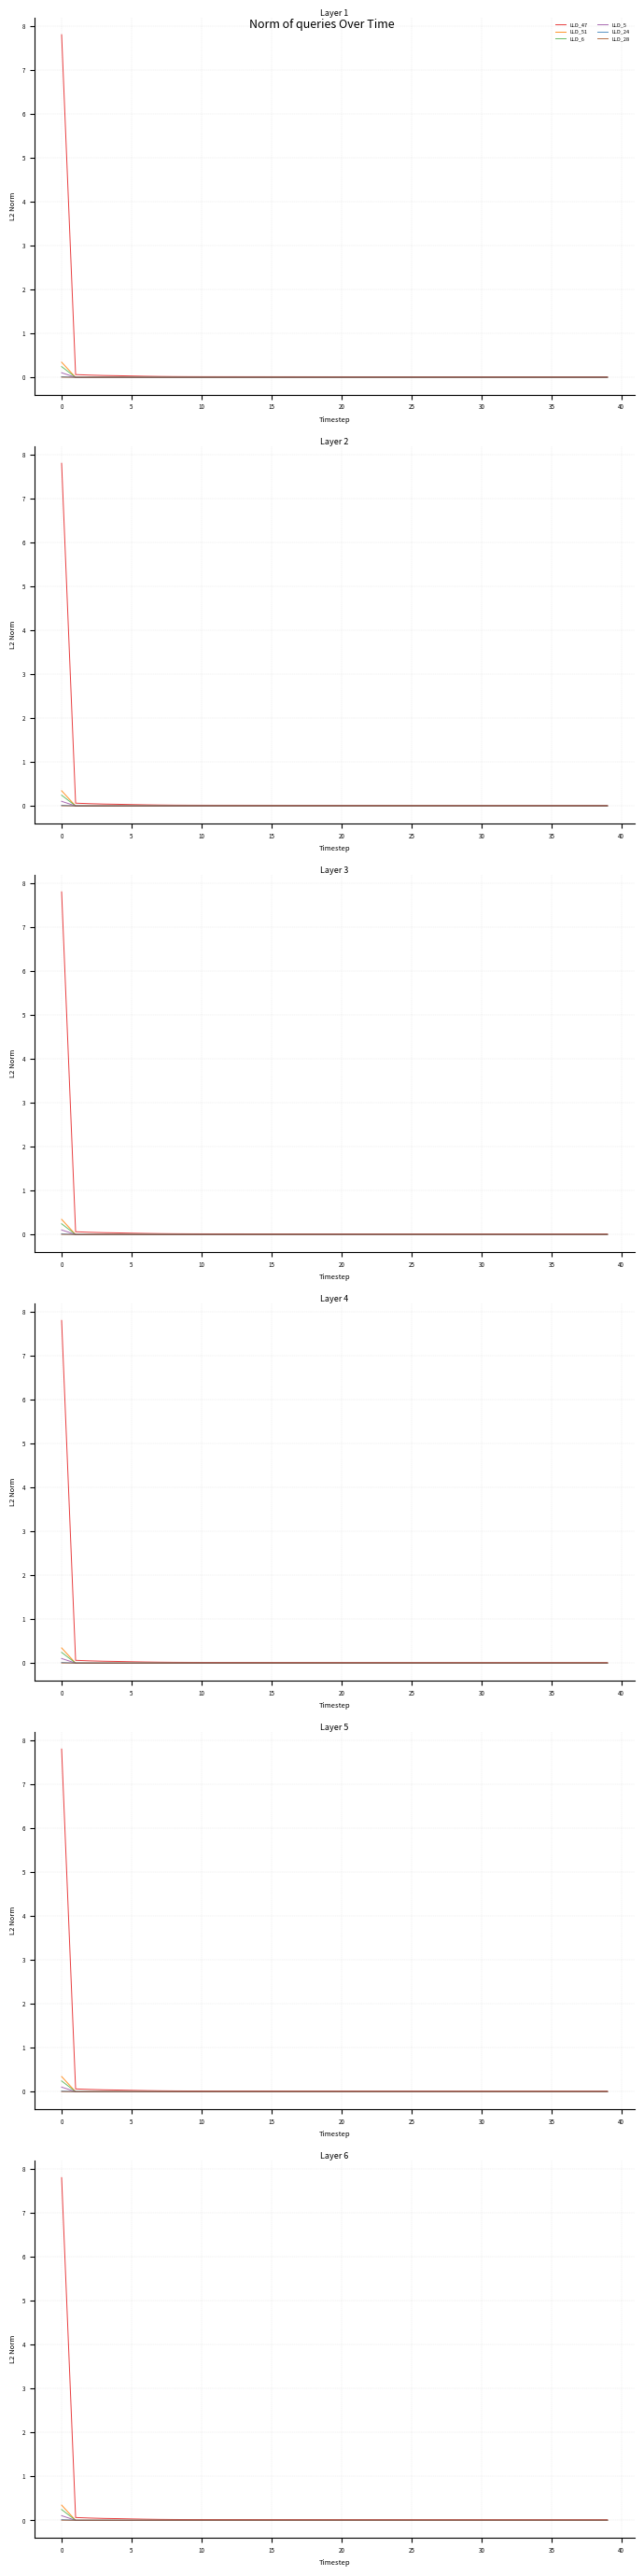

Is the value of LLD_47 at 45 greater than the value of LLD_28 at 36?

Yes